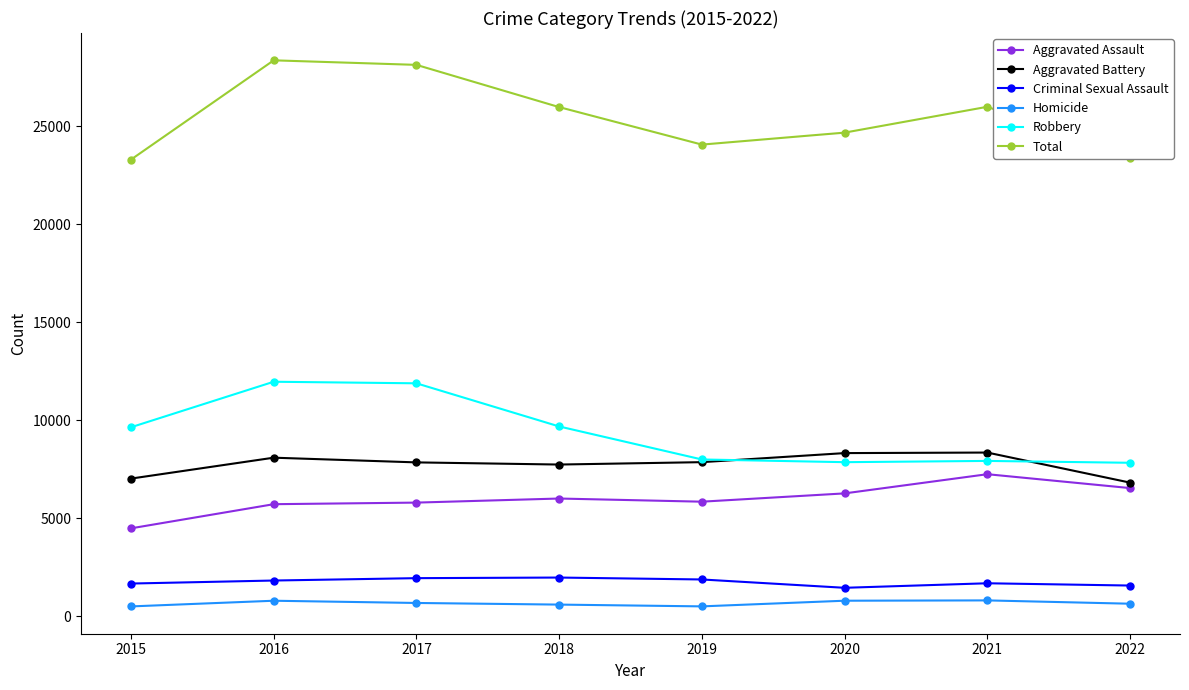

What is the value of the Aggravated Assault point at the 4th from the left?

6001